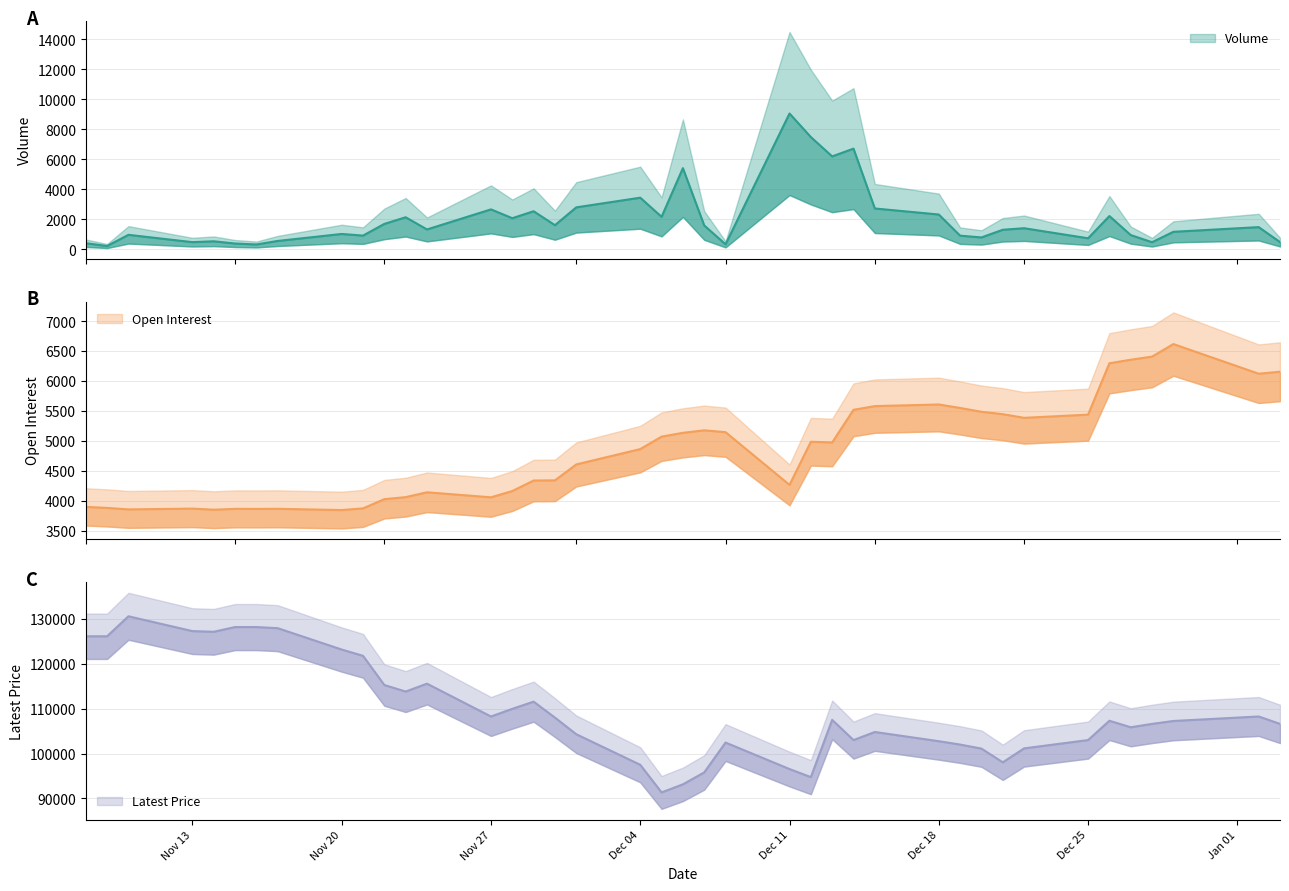

Rank the series at Dec 05 from lowest to highest value.

Volume, Open Interest, Latest